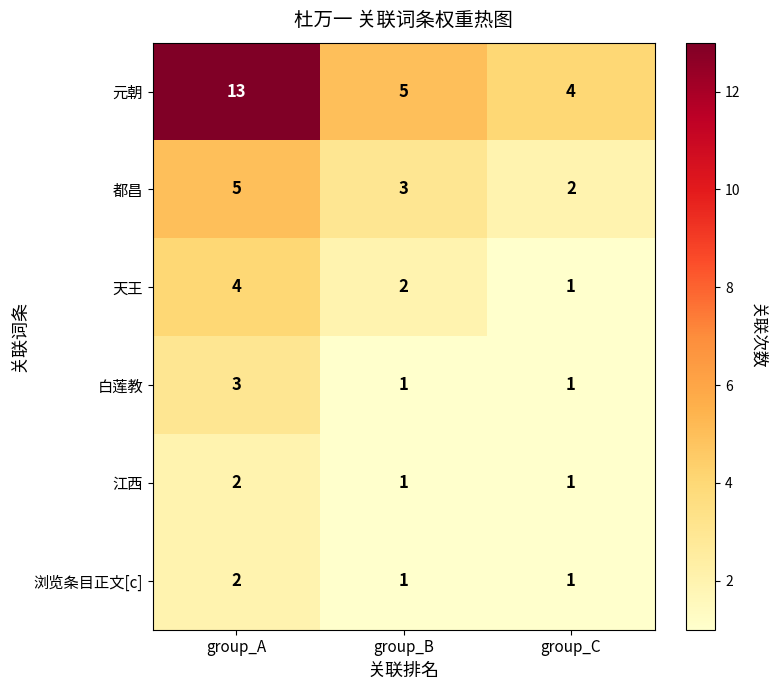

How many 都昌 values are between 2 and 5?

3